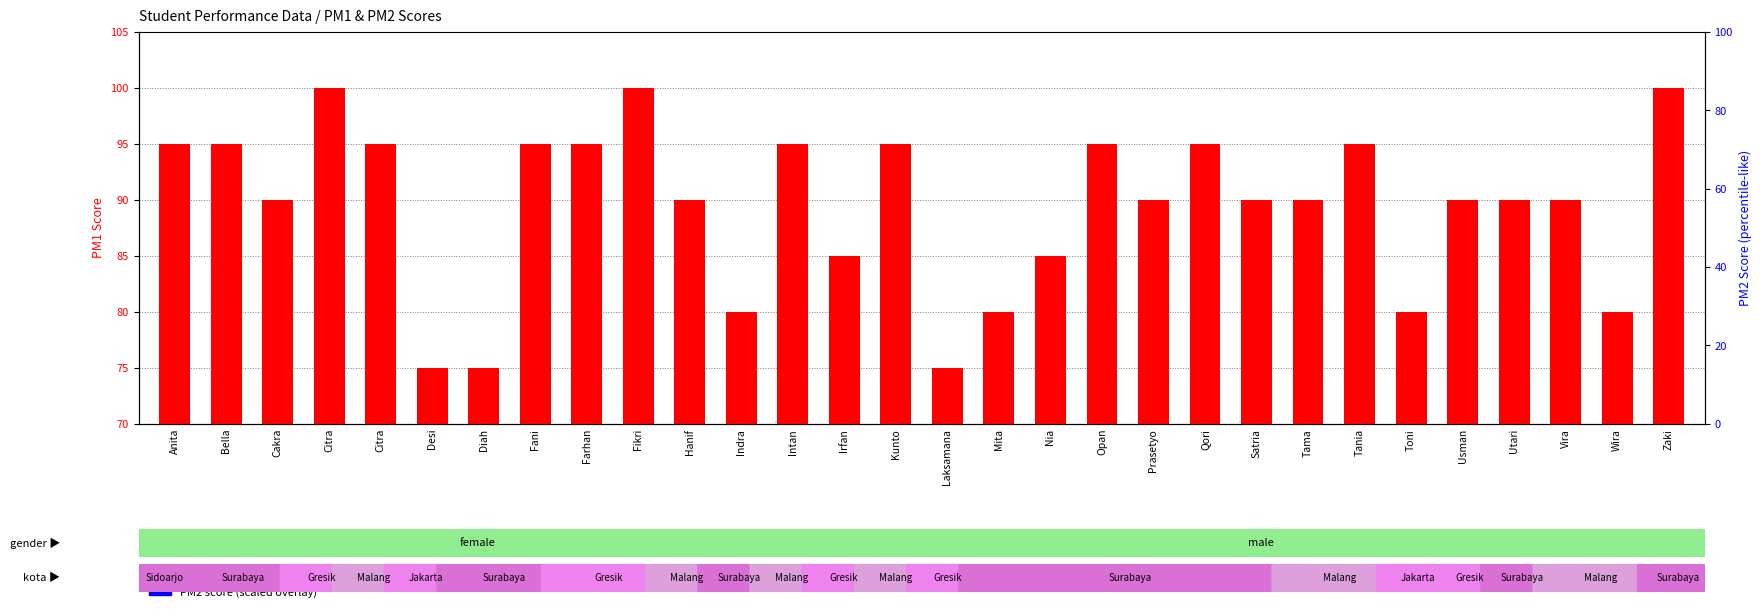

List the labels in order of PM2 score (scaled) value, largest first.

Utari, Anita, Citra, Fikri, Laksamana, Qori, Satria, Tama, Wira, Desi, Farhan, Hanif, Indra, Irfan, Vira, Zaki, Bella, Diah, Mita, Nia, Prasetyo, Cakra, Citra, Fani, Intan, Opan, Tania, Toni, Kunto, Usman